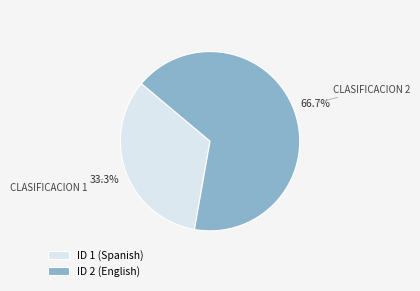

Combined, do ID 2 (English) and ID 1 (Spanish) account for over 50%?

Yes